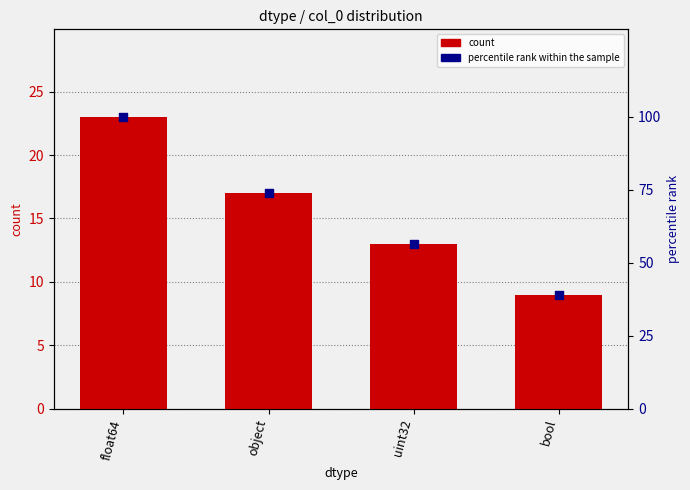

What are all the series names shown in the legend?

count, percentile rank within the sample